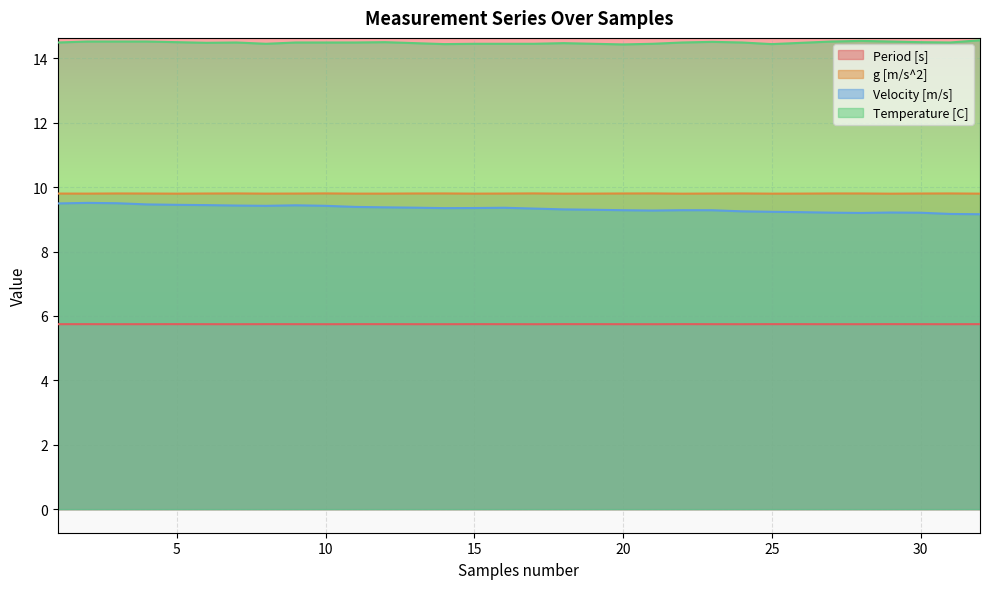

Rank the series at 32 from lowest to highest value.

Period [s], Velocity [m/s], g [m/s^2], Temperature [C]